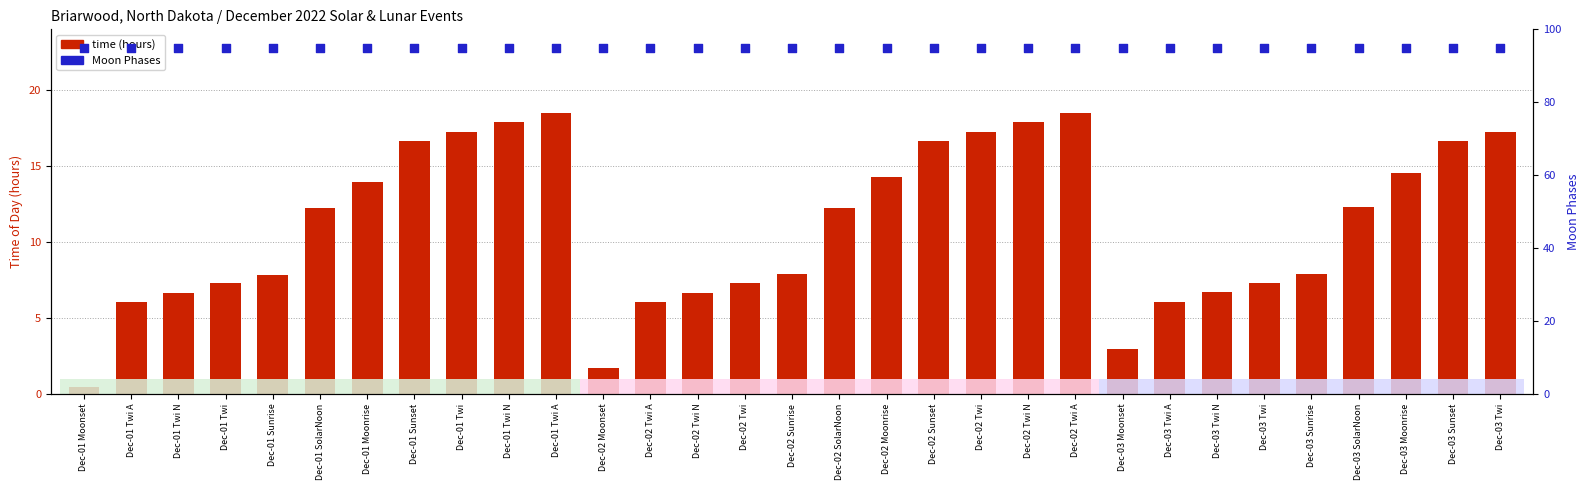

Which series reaches the minimum Y coordinate?

time (hours)